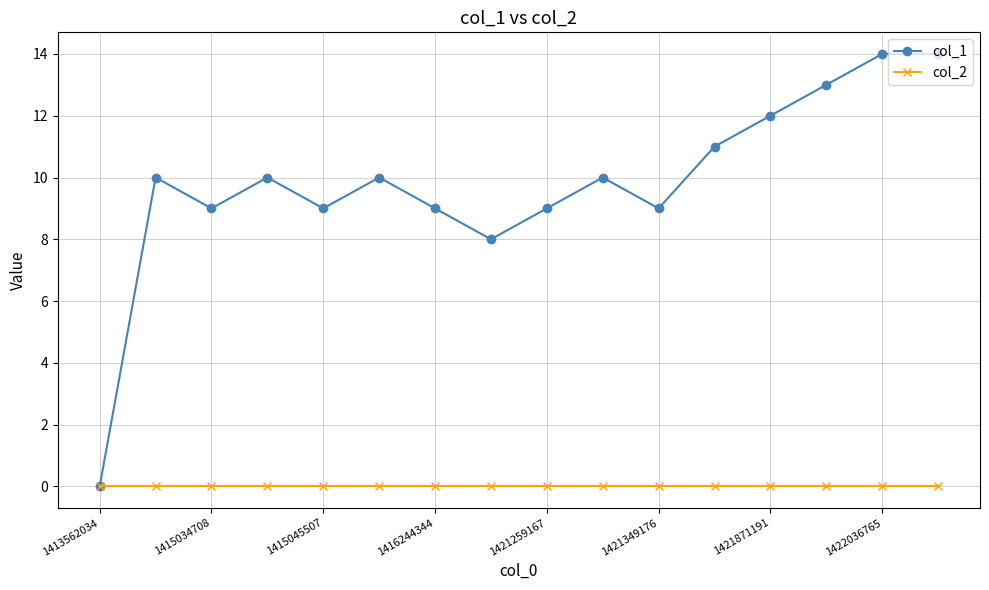

Count the number of data series in this chart.

2